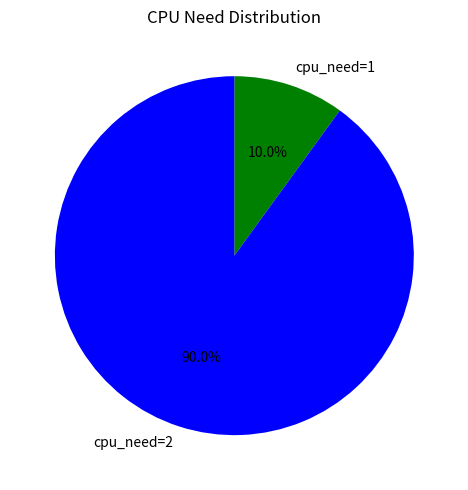

How many slices are in this pie chart?

2